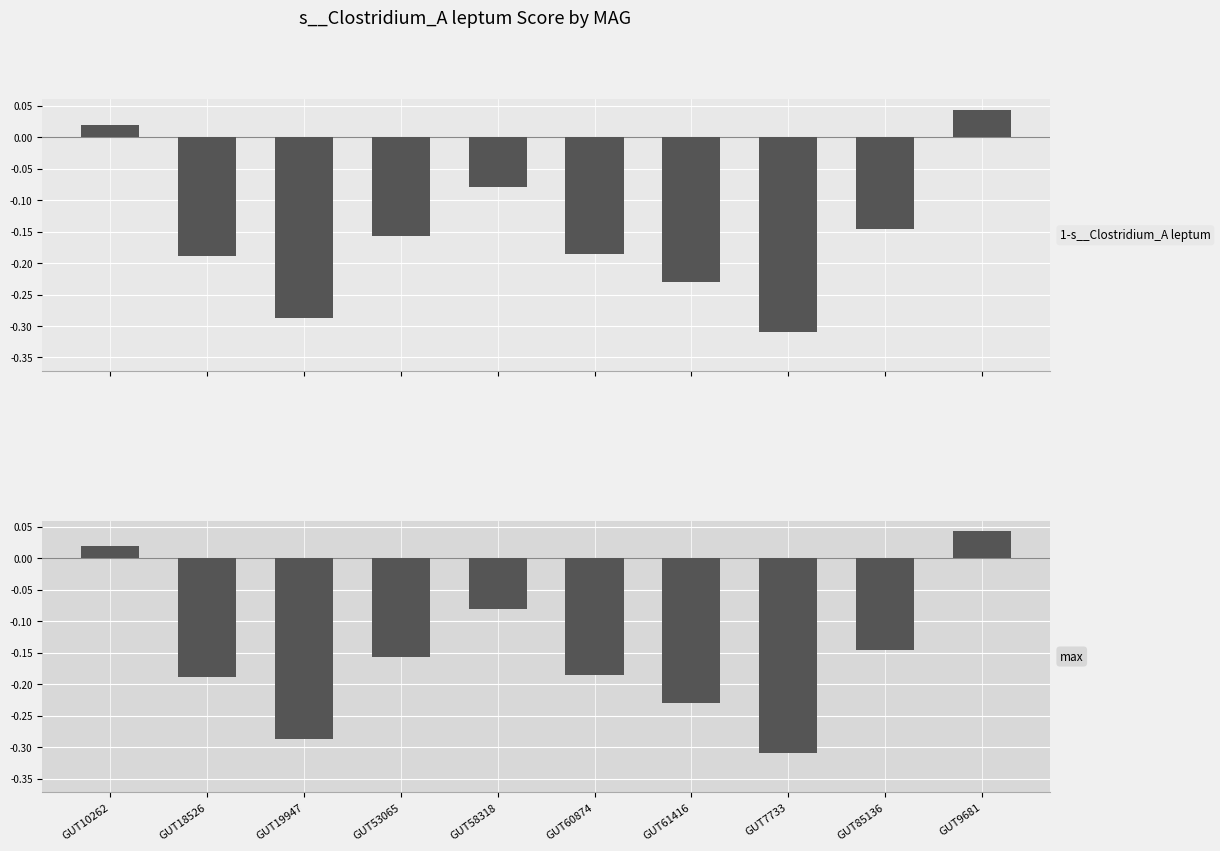

What is the label of the 4th bar from the right?

GUT61416